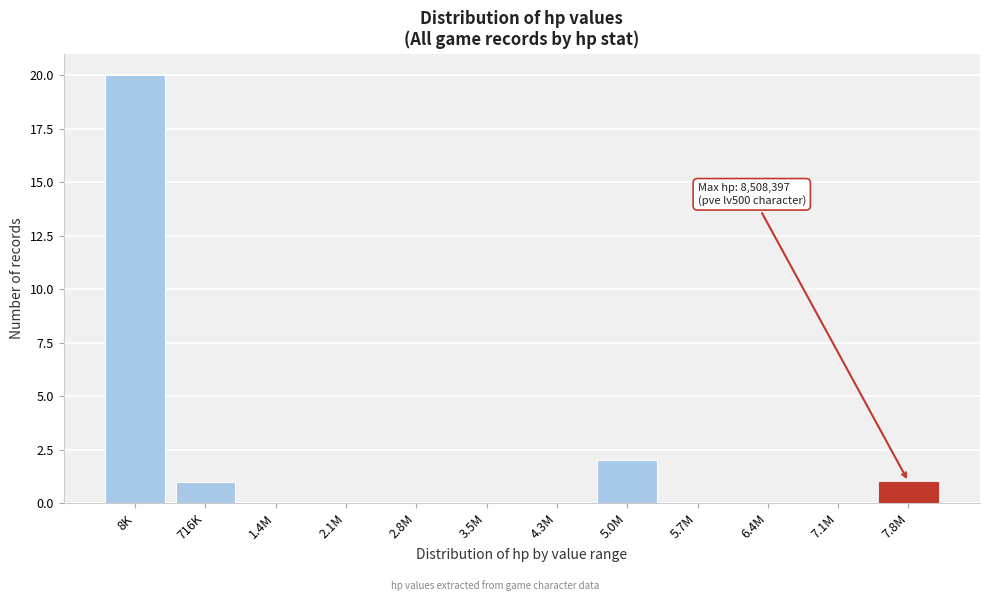

Reading right to left, what are all the values shown in this chart?

7.8M=1	7.1M=0	6.4M=0	5.7M=0	5.0M=2	4.3M=0	3.5M=0	2.8M=0	2.1M=0	1.4M=0	716K=1	8K=20